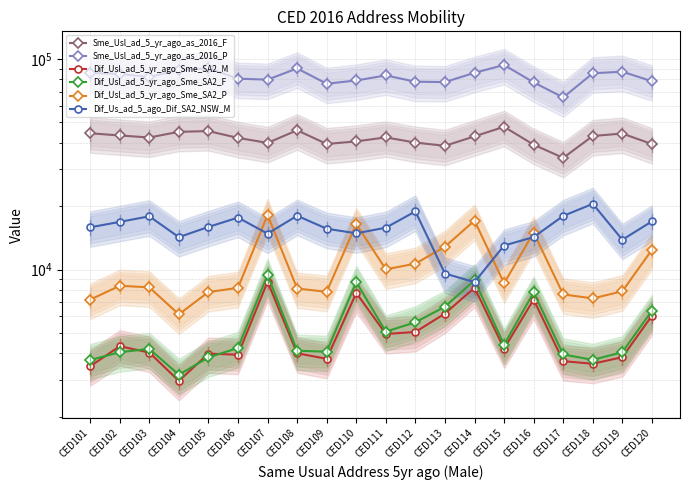

Which has a higher value, CED116 or CED109?

CED109